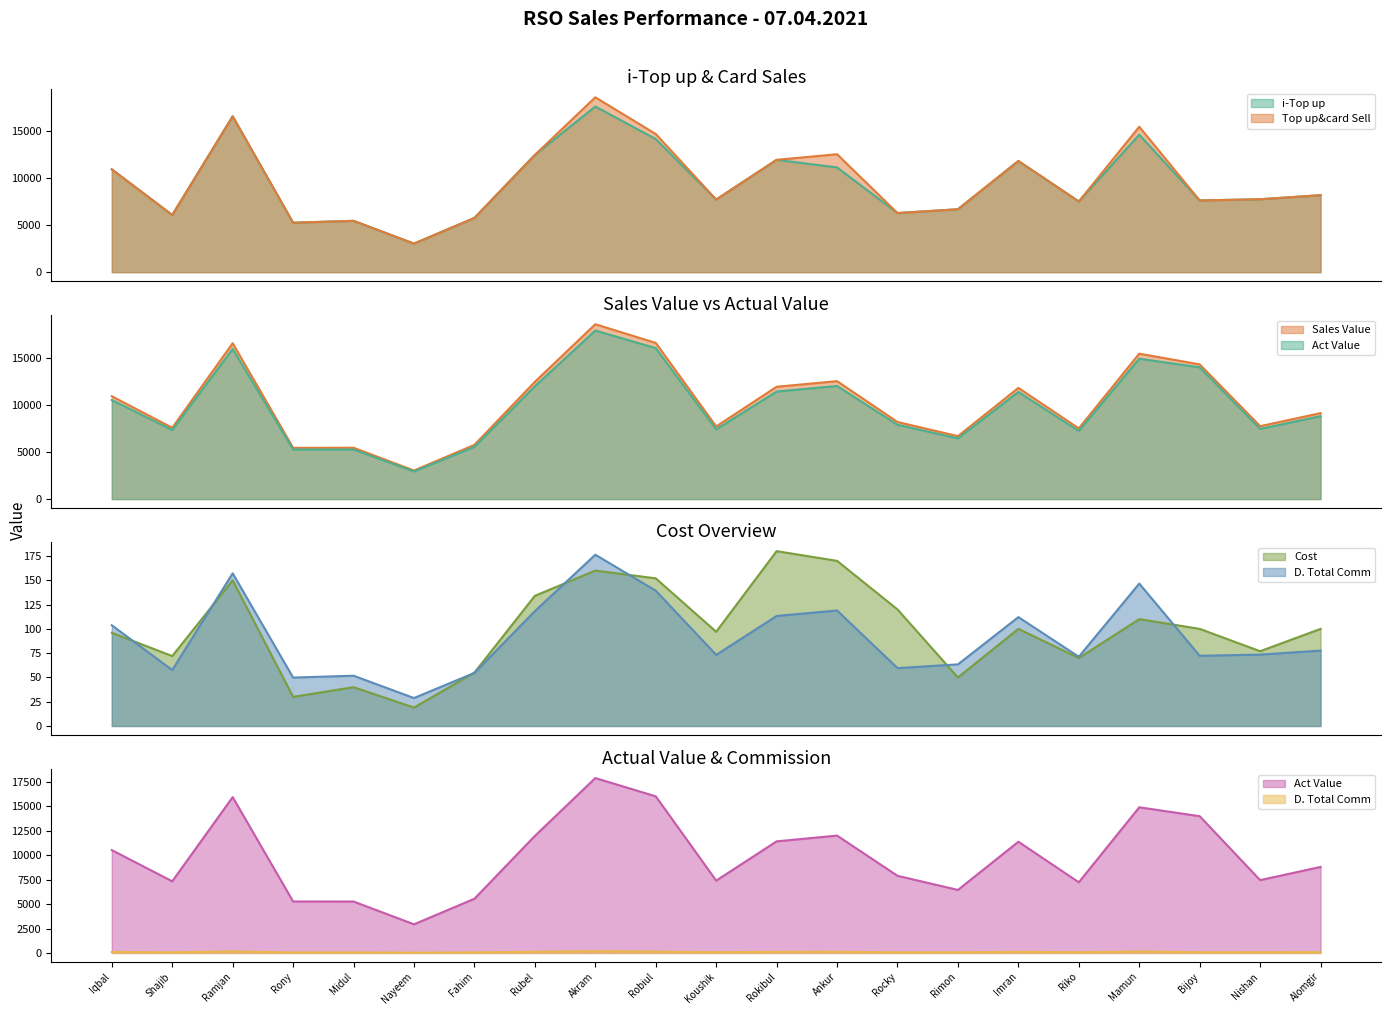

What is the label of the 21st point from the right?

Iqbal